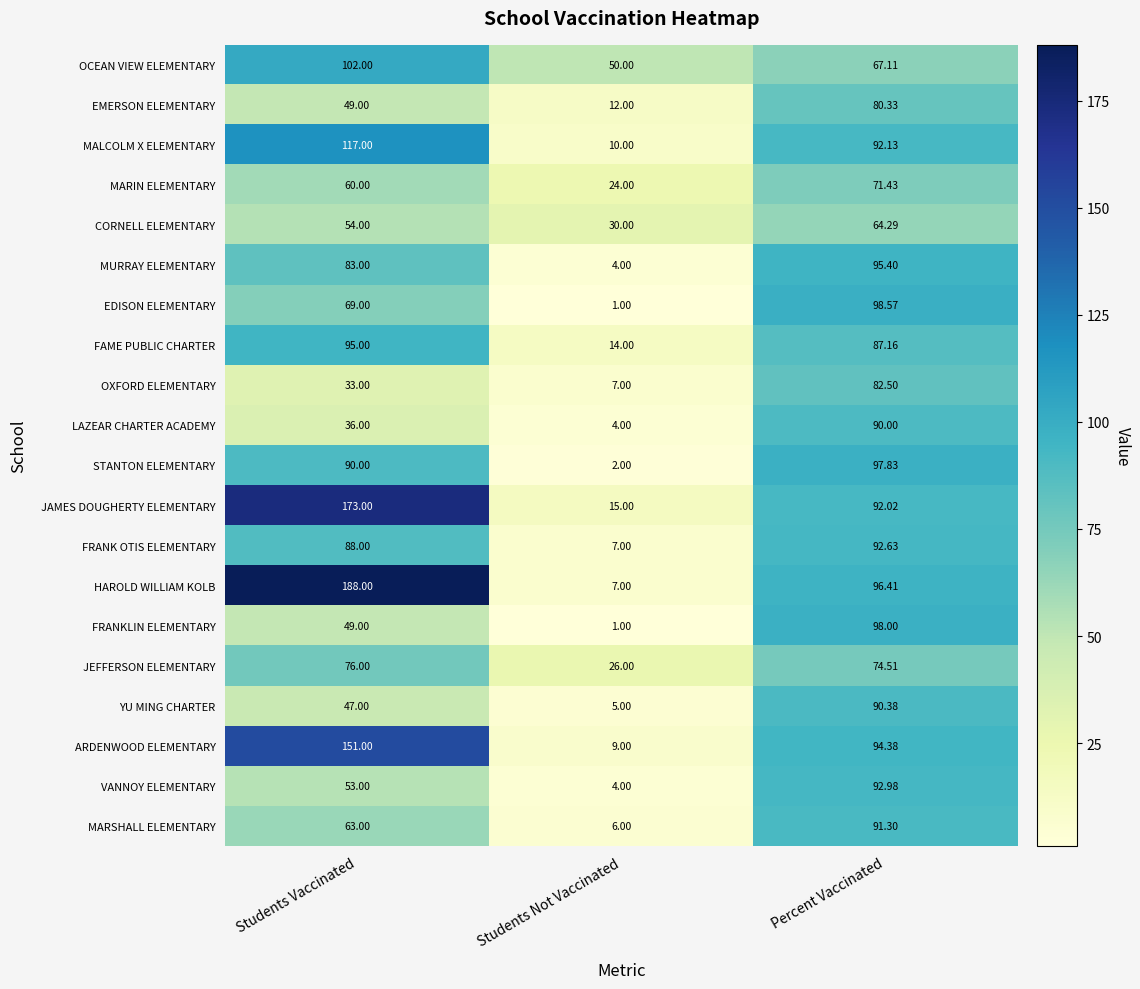

Which series has the largest range (max minus min)?

HAROLD WILLIAM KOLB